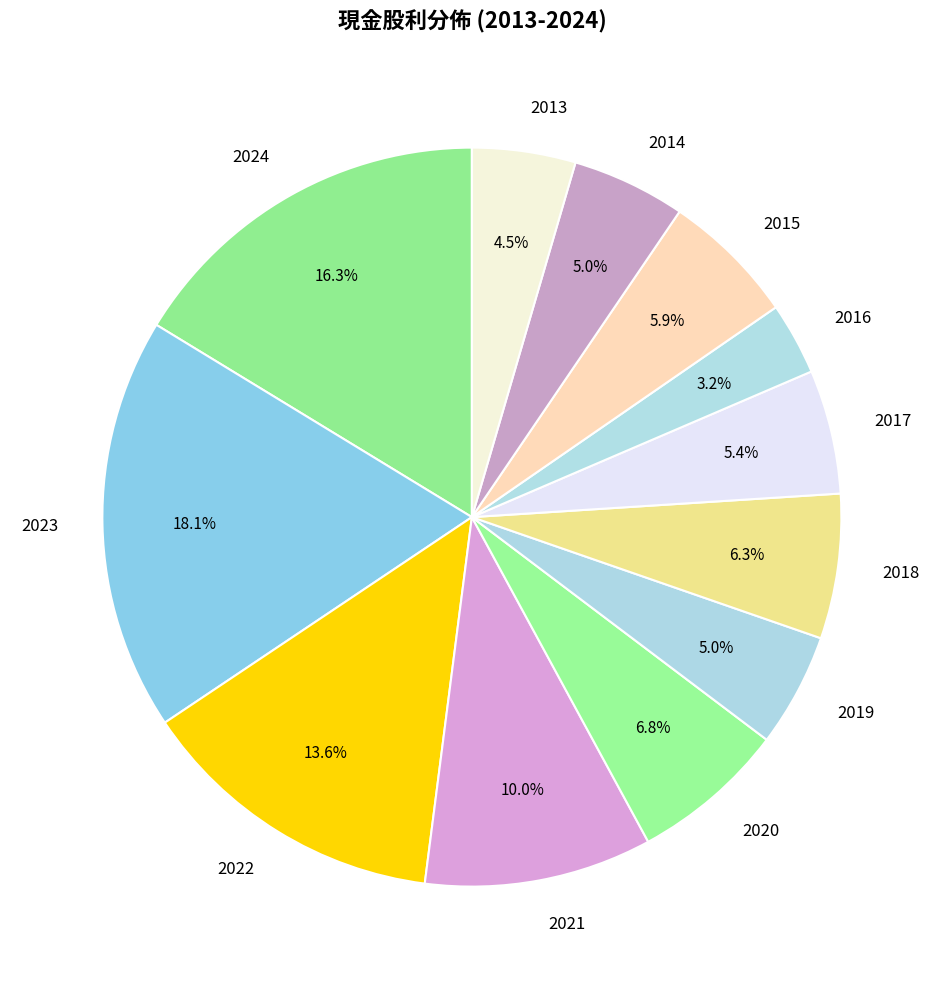

What percentage do 2017 and 2015 together represent?

11.3%